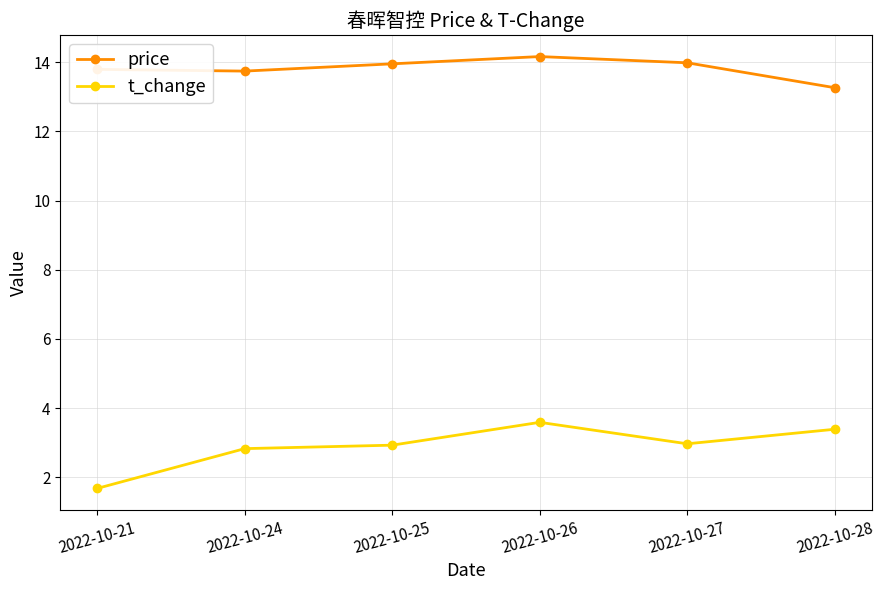

At how many categories does at least one series exceed 10?

6